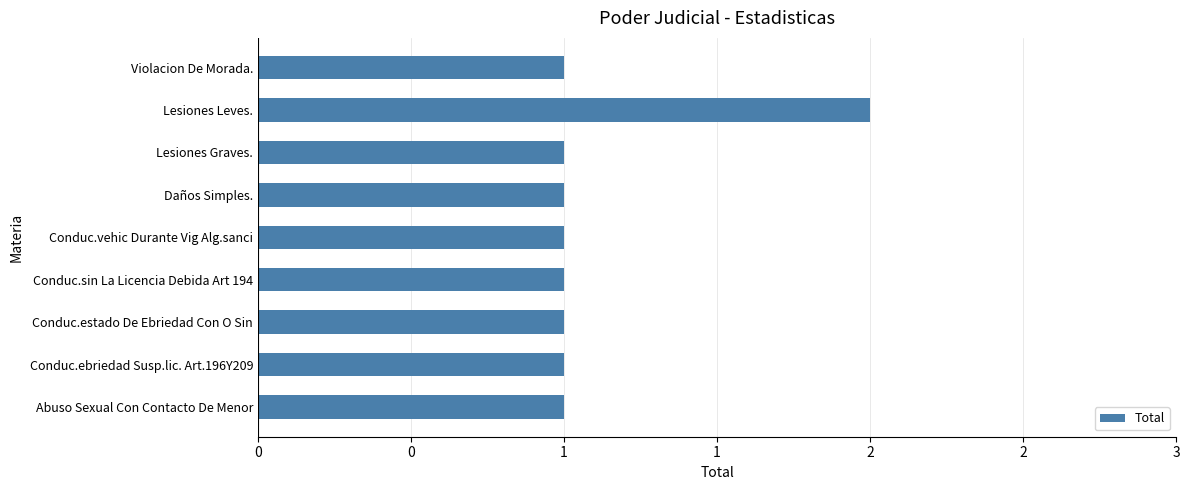

Are the bars horizontal?

Yes